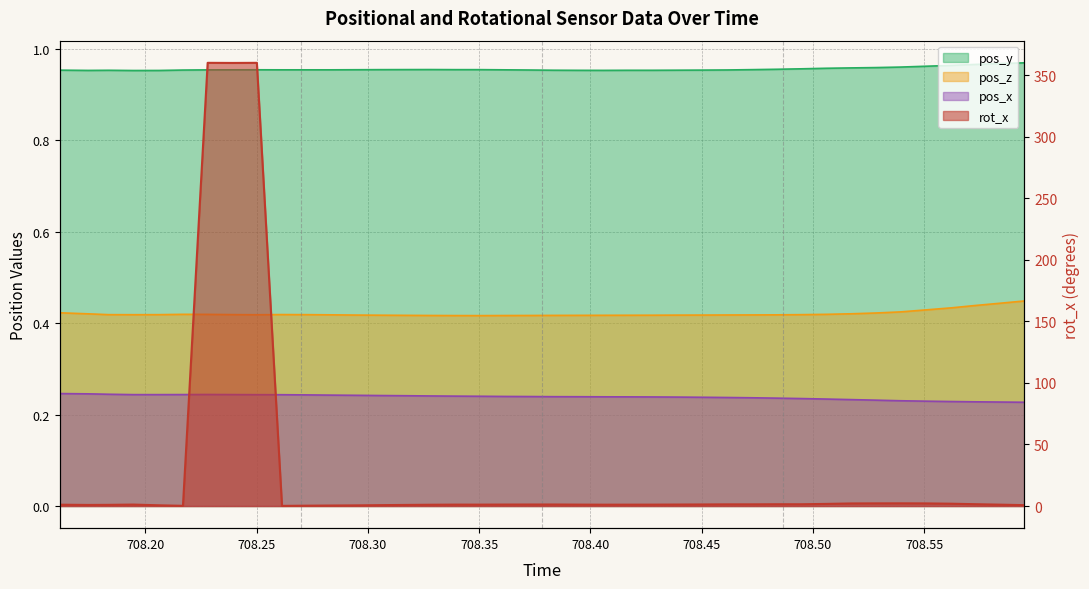

The pos_y series shows 1.0 at 708.3836. True or false?

True